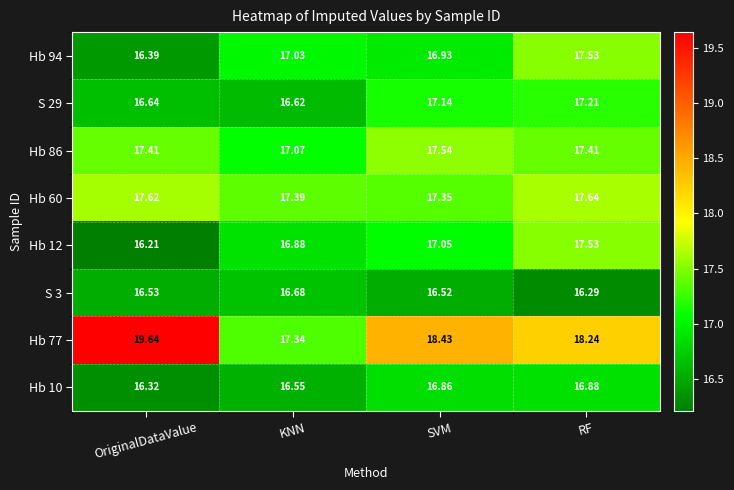

Which category has the highest value across all series?

OriginalDataValue